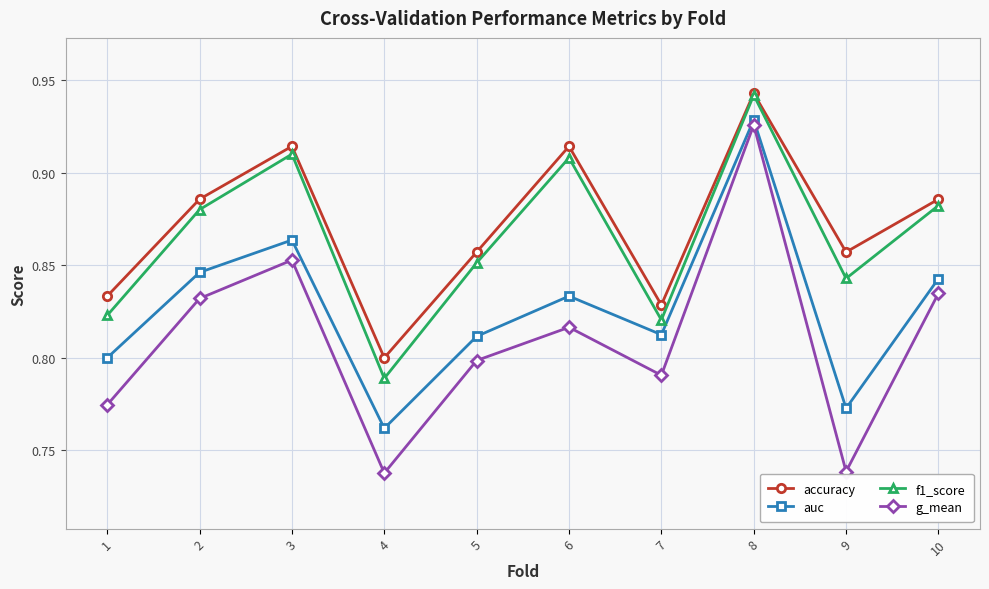

At which category is the sum across all series the highest?

8